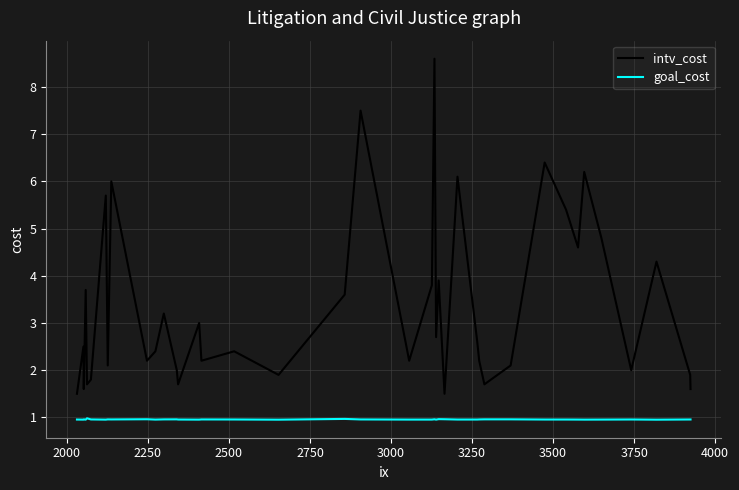

What is the maximum value for goal_cost?

1.0